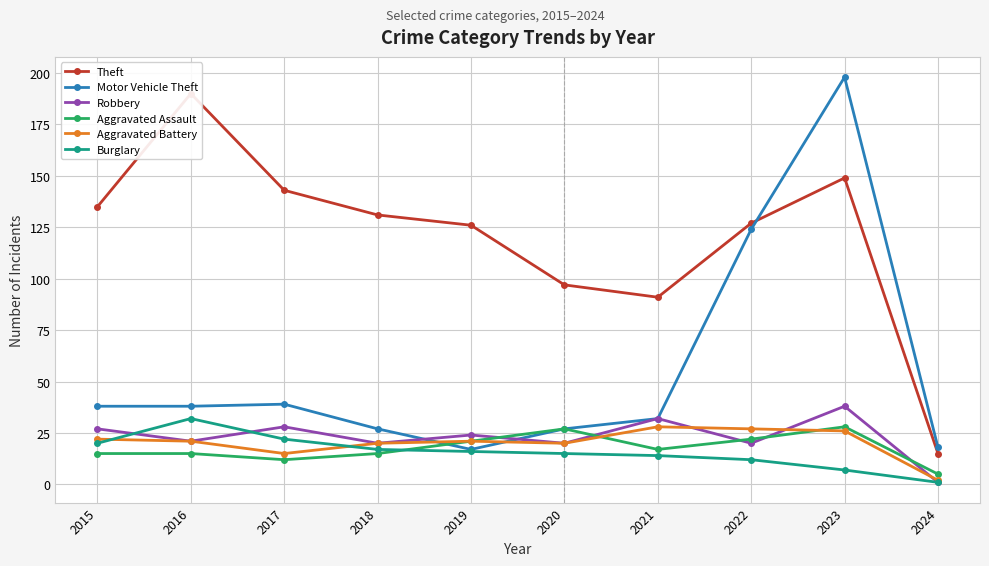

In Motor Vehicle Theft, how many points are lower than both neighbors (excluding endpoints)?

1